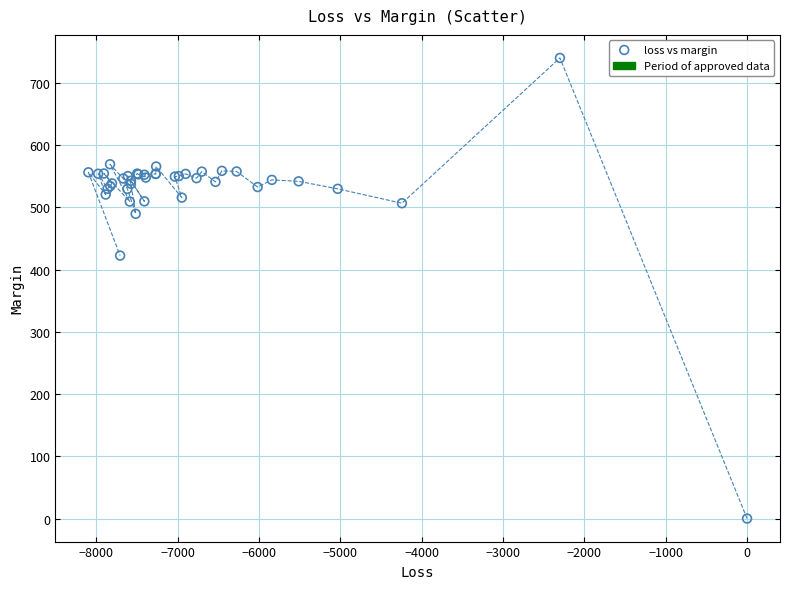

What Y value in the scatter plot is closest to 370?

422.5